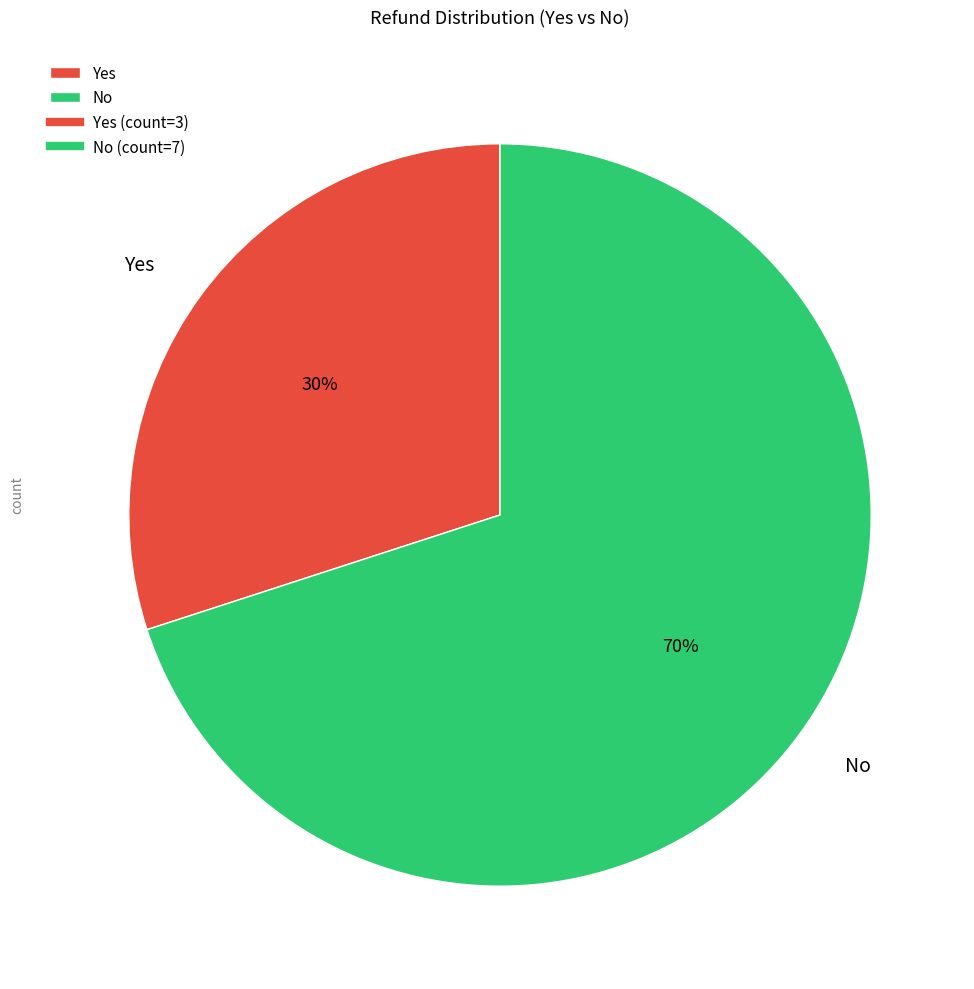

Do Yes and No together represent more than half of the pie?

Yes